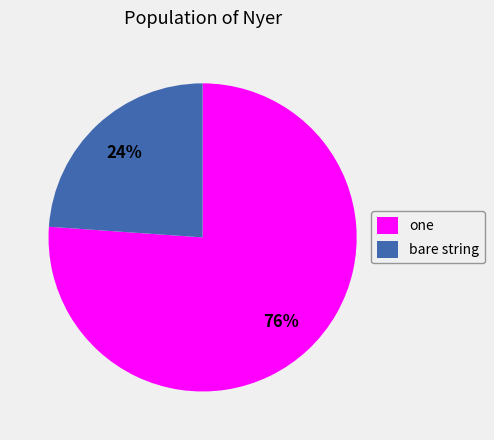

Is it true that bare string is 24% of the pie?

True